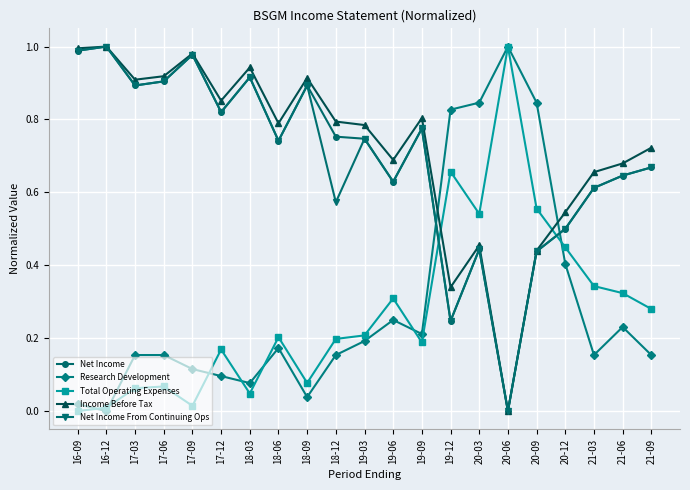

Where is the first local minimum for Total Operating Expenses?

17-09